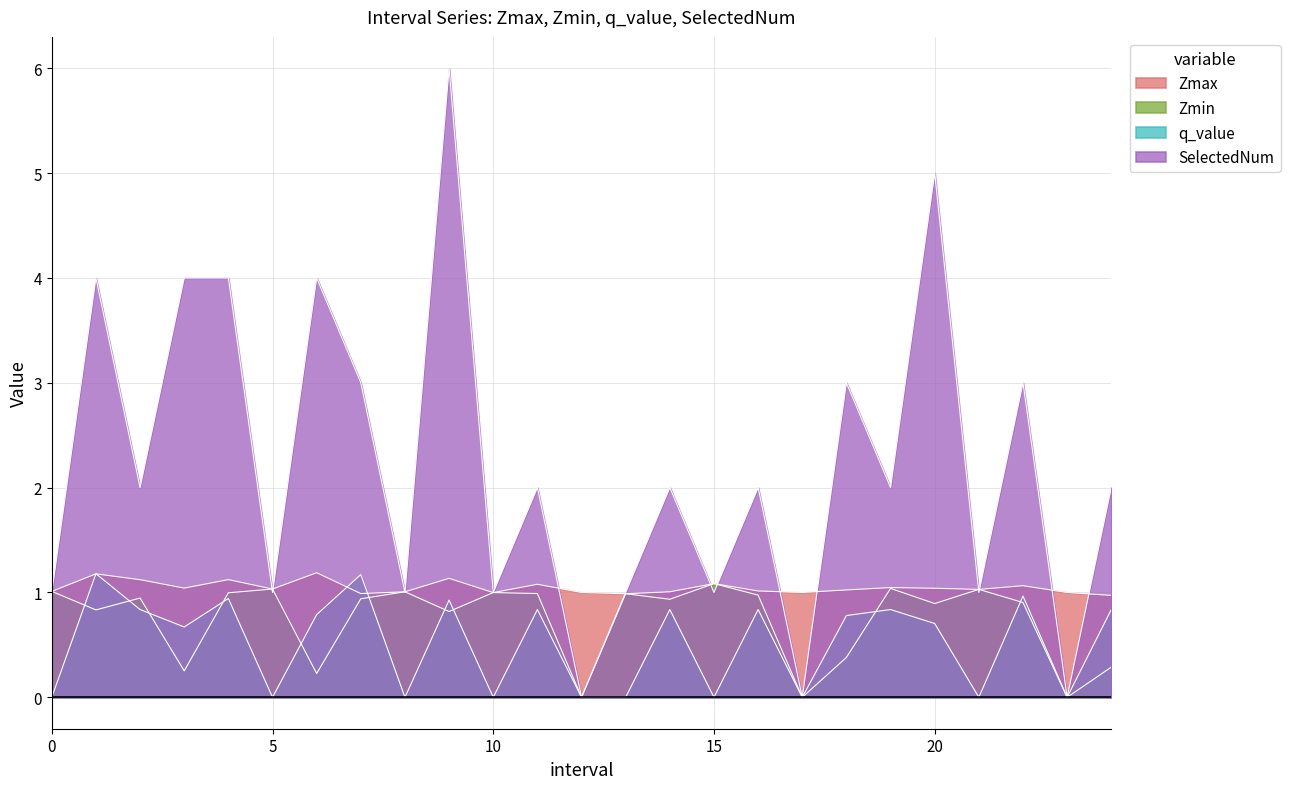

Does the chart display data point markers on the line(s)?

No